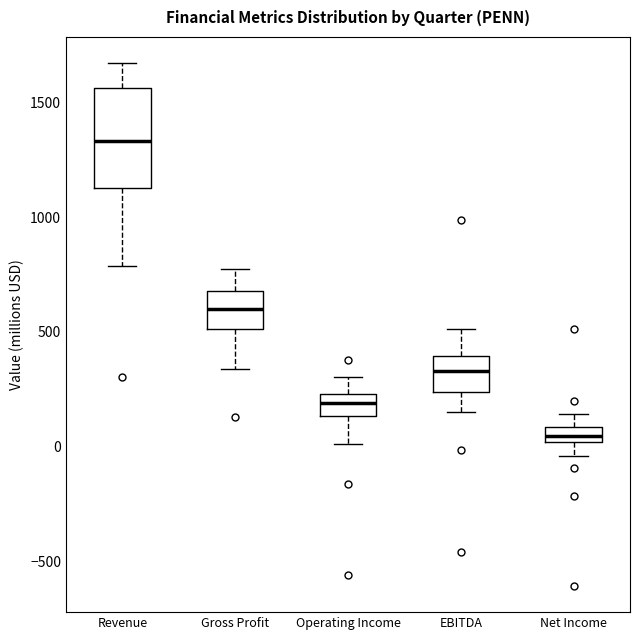

Which box's median line is the lowest?

Net Income